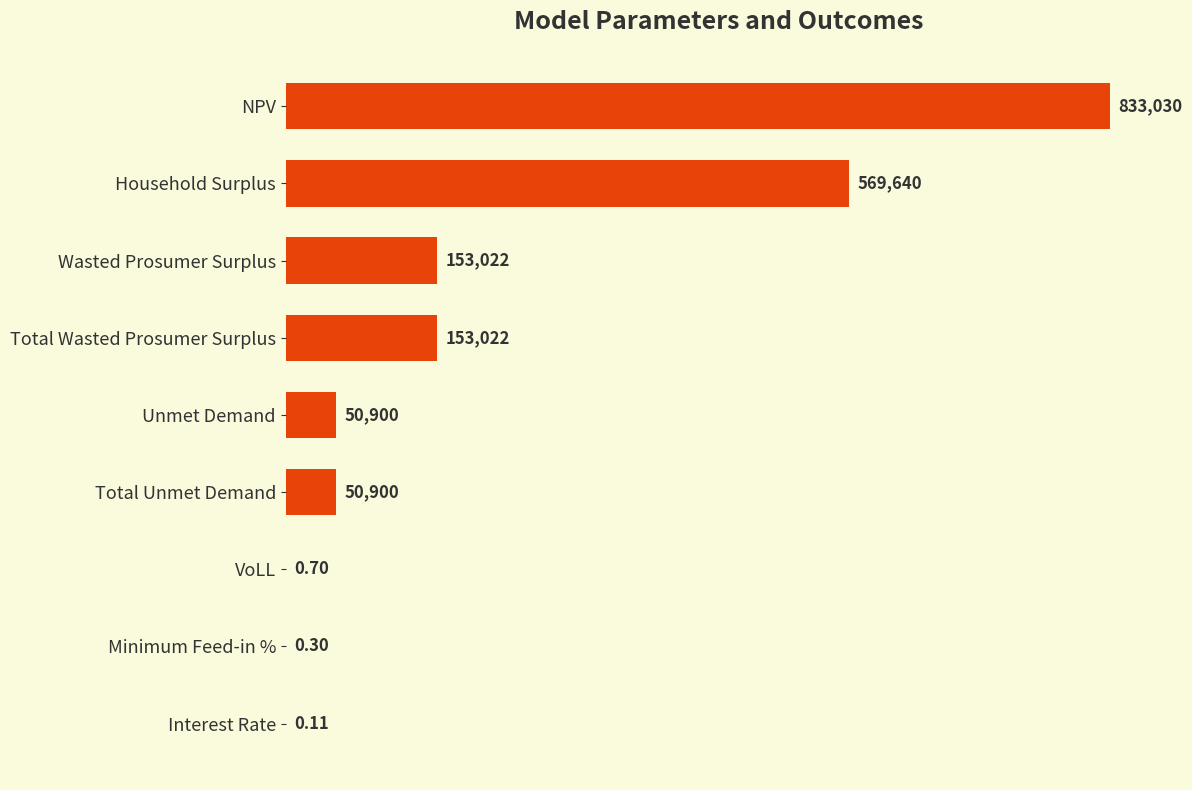

Between NPV and Wasted Prosumer Surplus, which is larger?

NPV